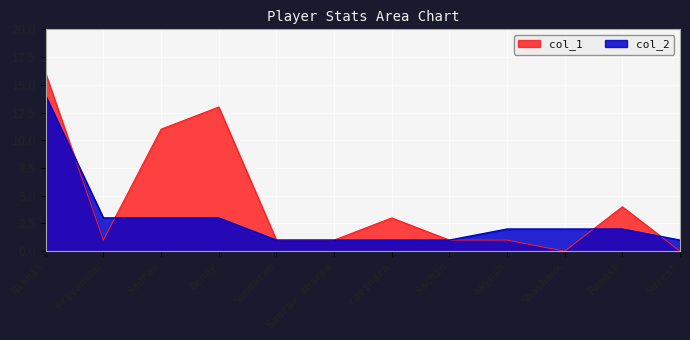

What is the value of the col_1 point at the 5th from the left?

1